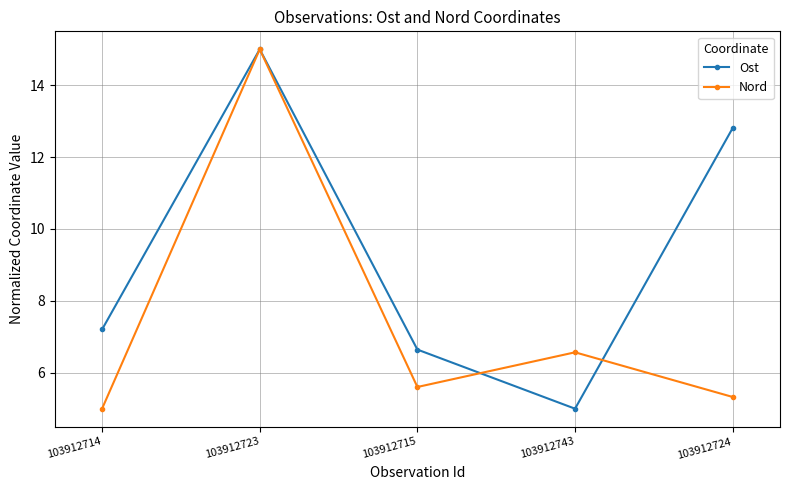

Which series has the largest total across all categories?

Ost